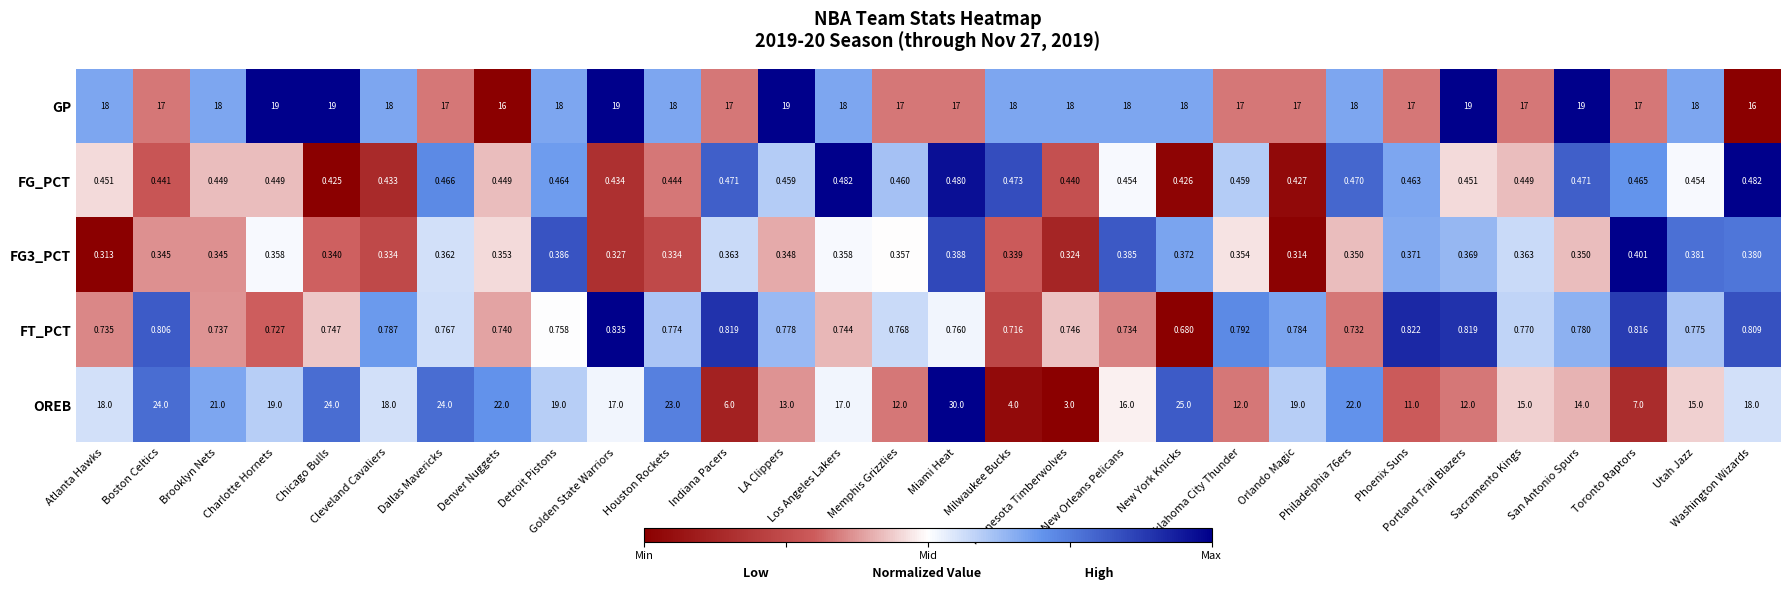

Which series has the largest total across all categories?

GP